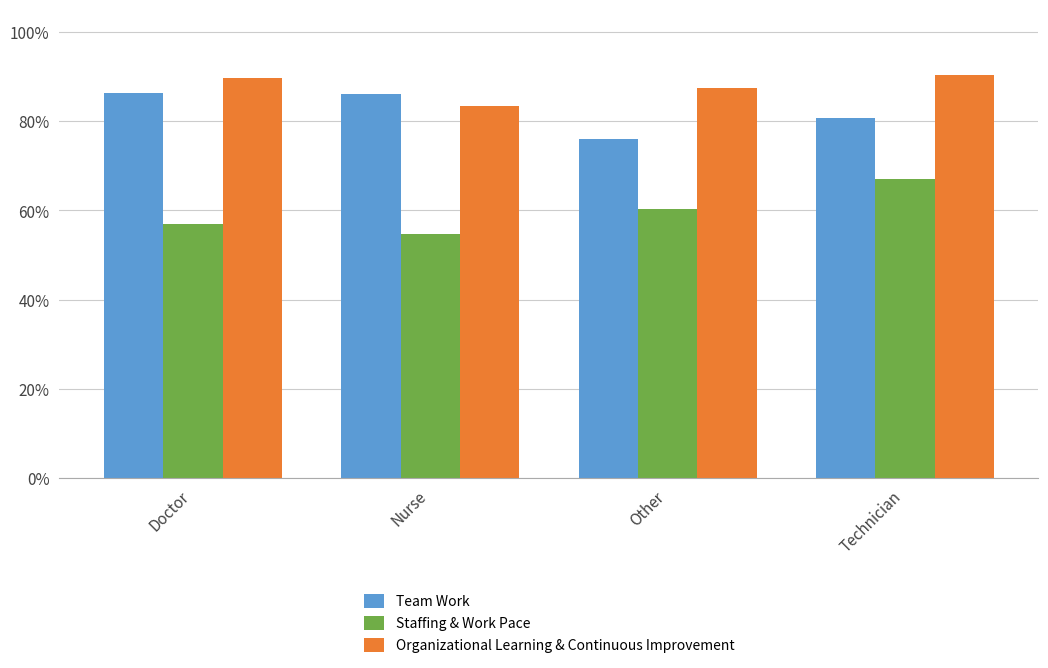

How many bars are there in each group?

3